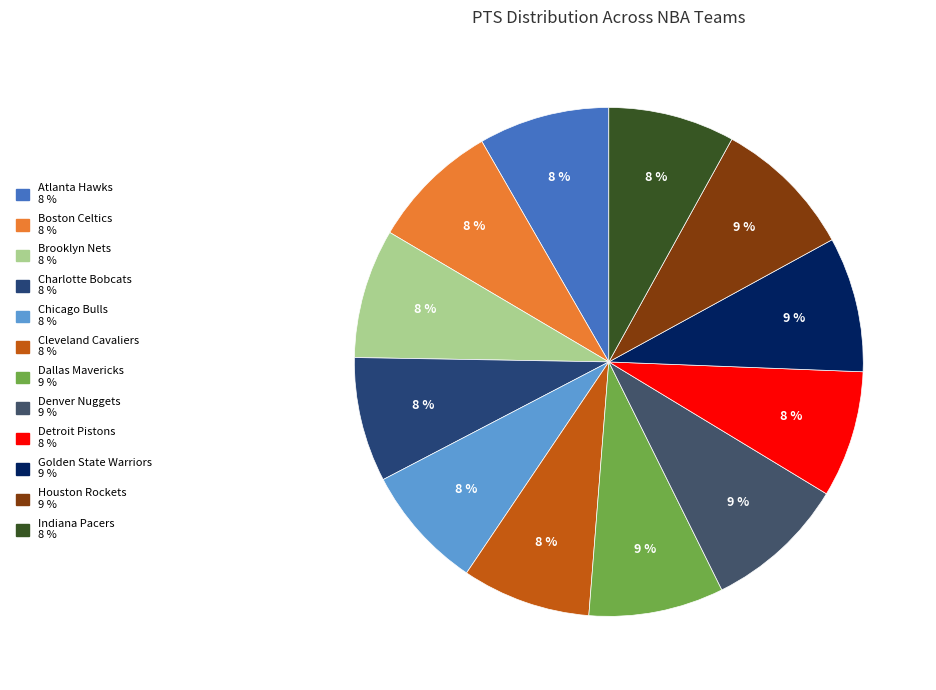

How many segments does this pie chart have?

12